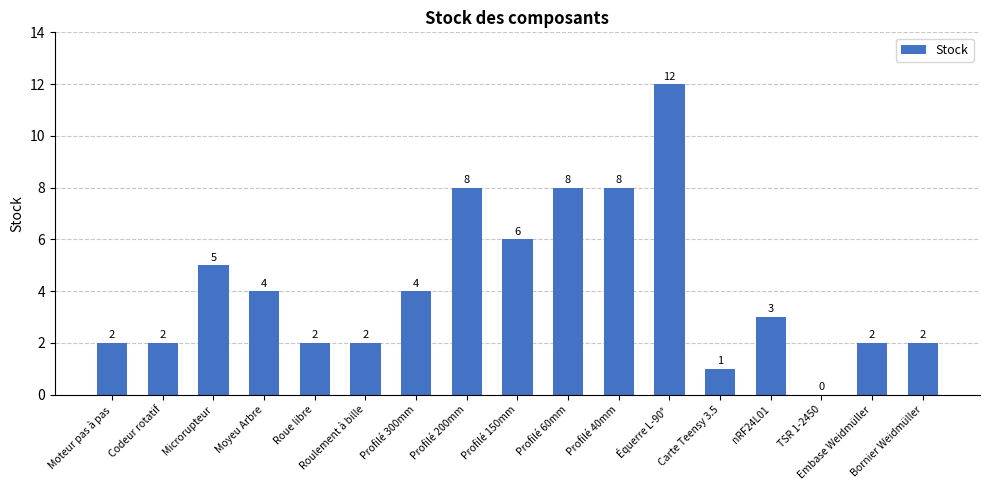

What value does the data have at Profilé 150mm?

6